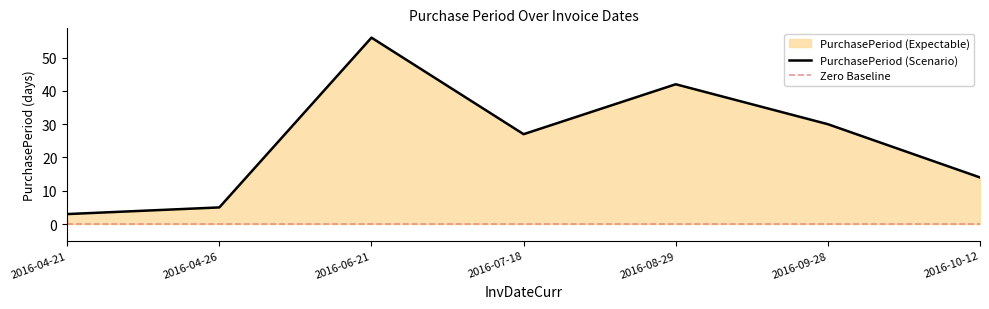

What is the value of the 4th point from the left?

27